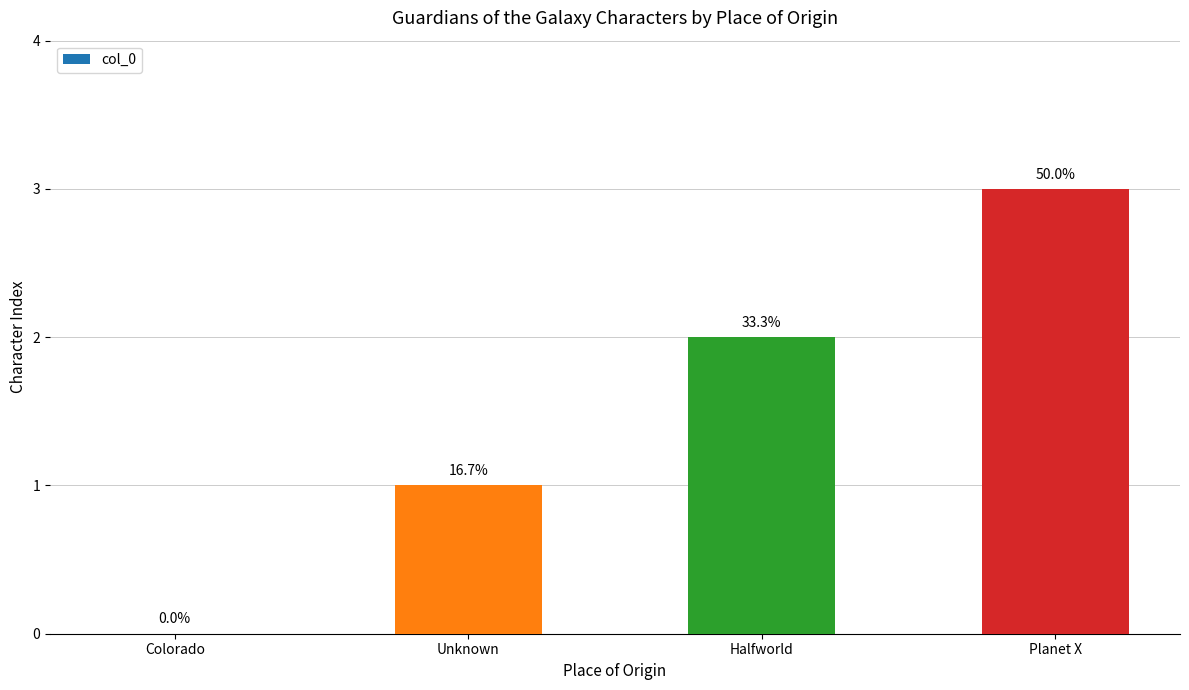

The chart shows a value of 3 at Halfworld. True or false?

False